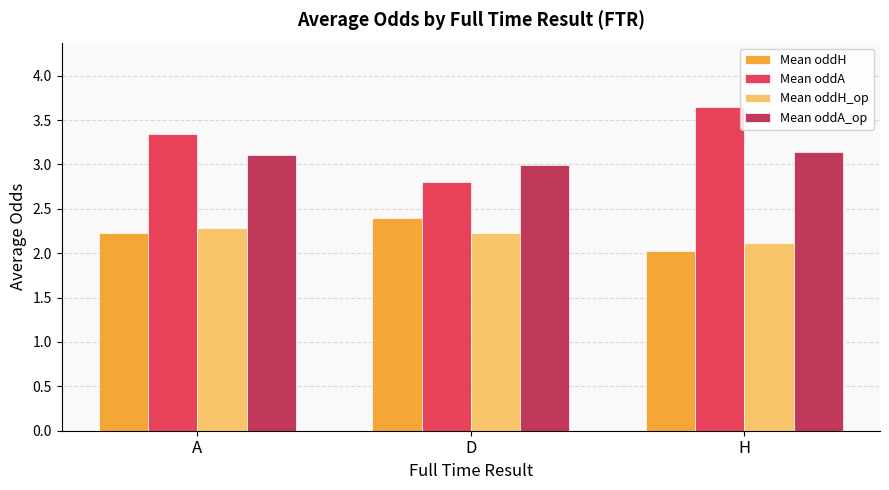

Rank the series at H from highest to lowest value.

Mean oddA, Mean oddA_op, Mean oddH_op, Mean oddH